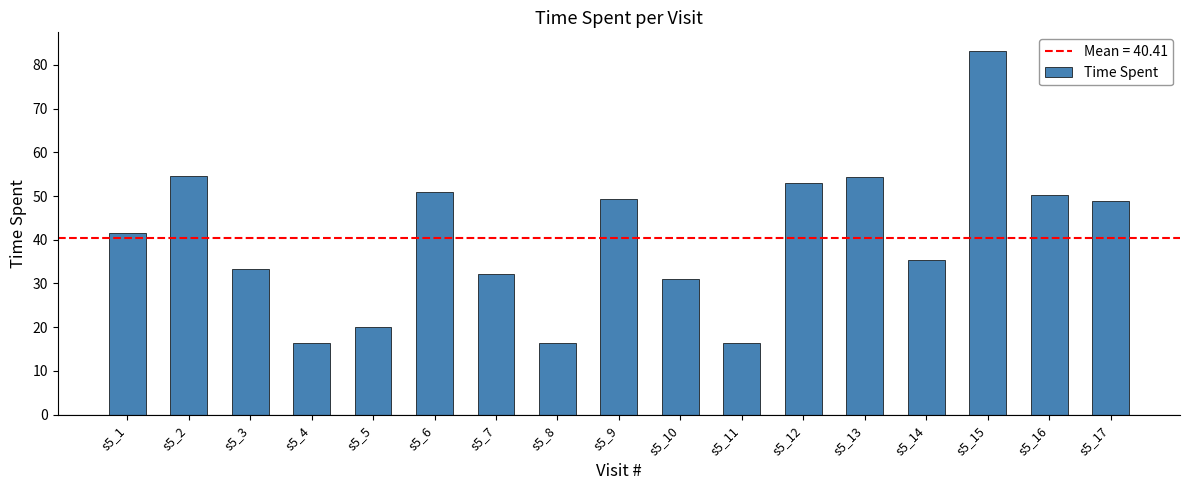

What is the difference between the values at s5_6 and s5_4?

34.6